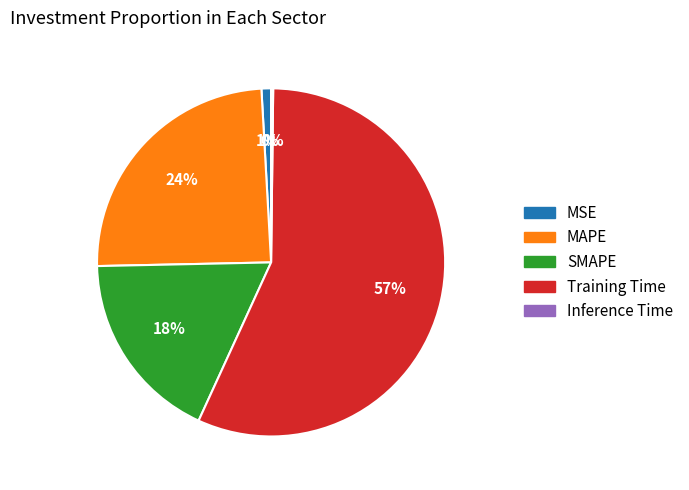

To the nearest percent, what is the difference between the SMAPE and Training Time slice percentages?

39%